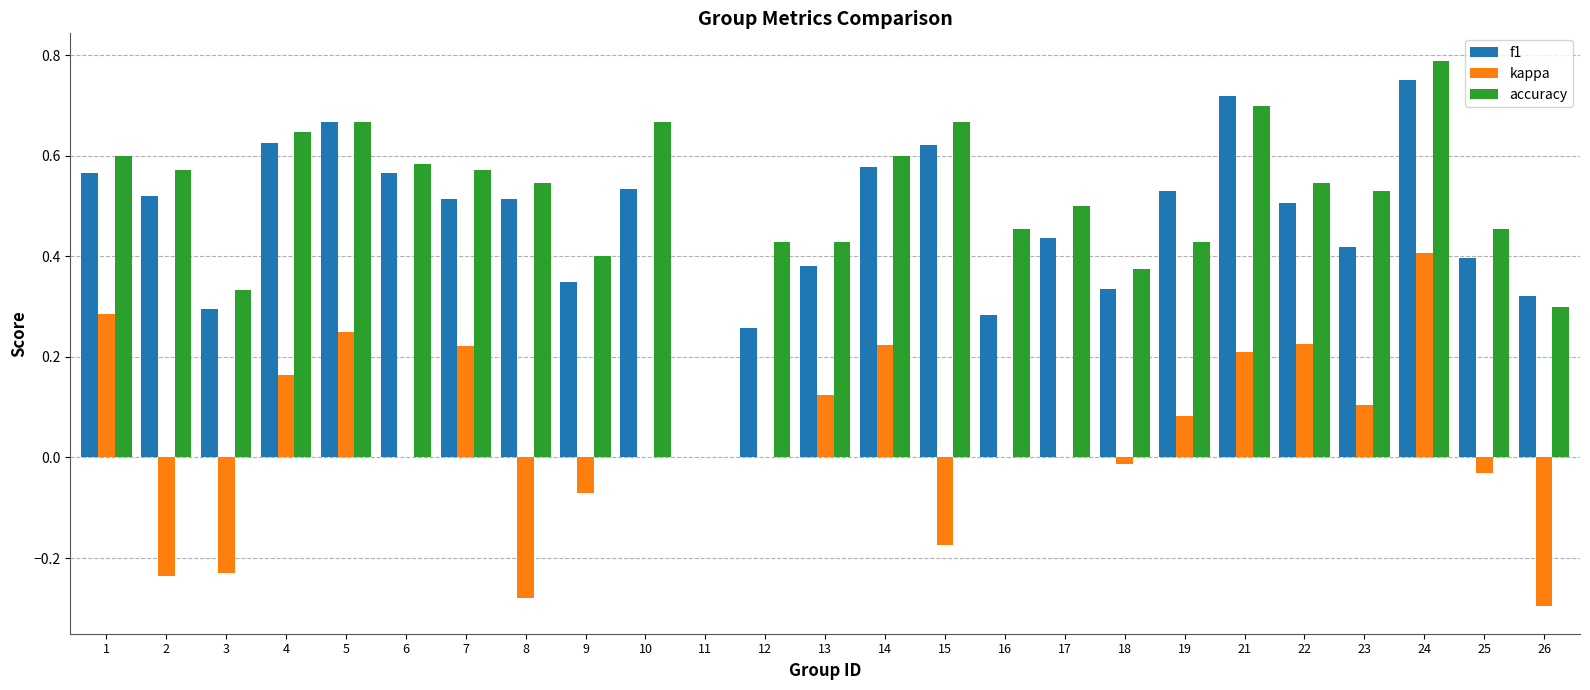

What is the sum of all accuracy values?

12.8